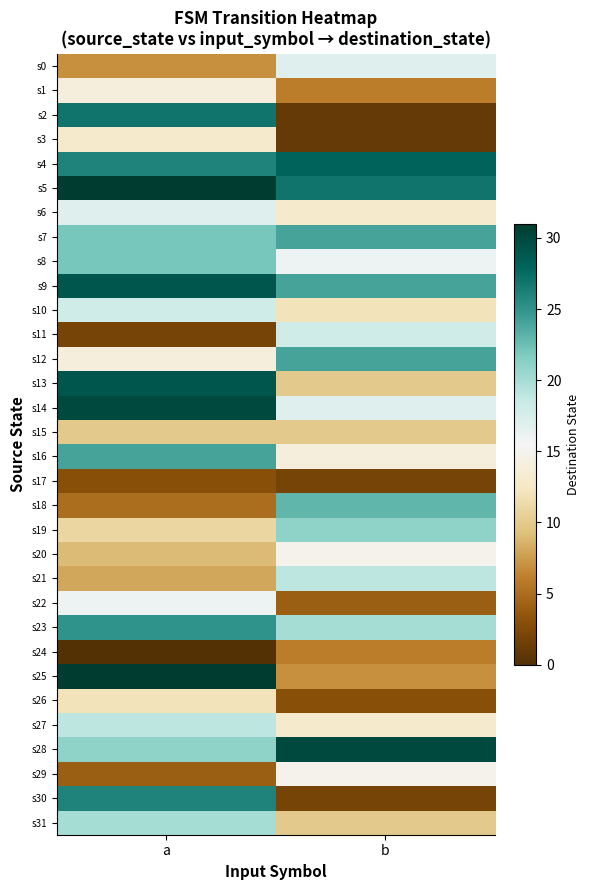

What is the greatest value displayed?

31